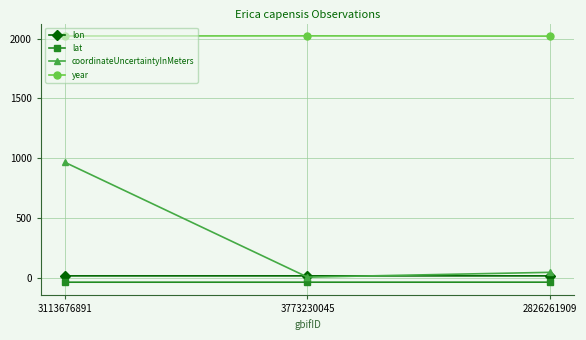

What is the label of the 1st point from the right?

2826261909